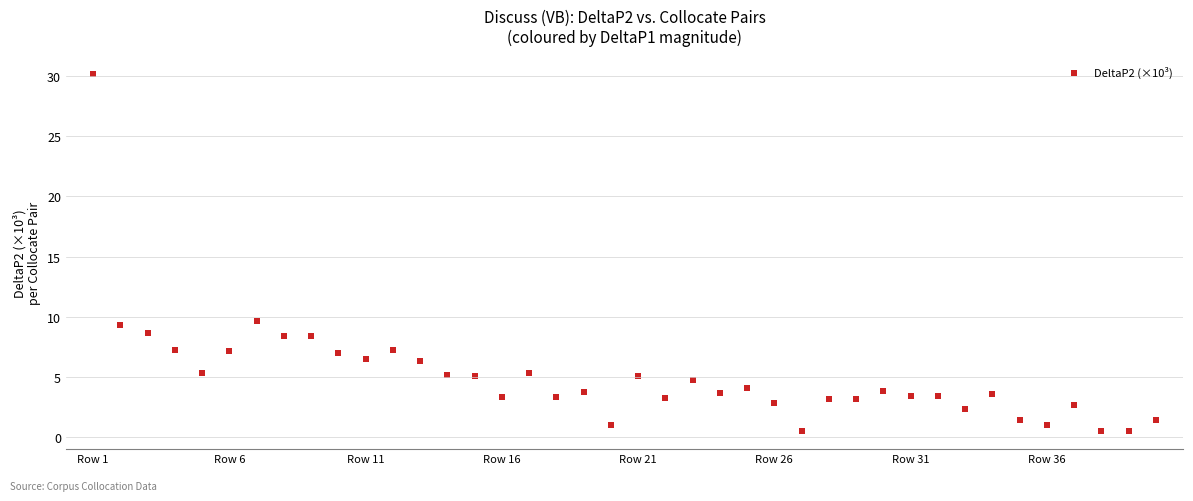

What Y value in the scatter plot is closest to 15?

9.7